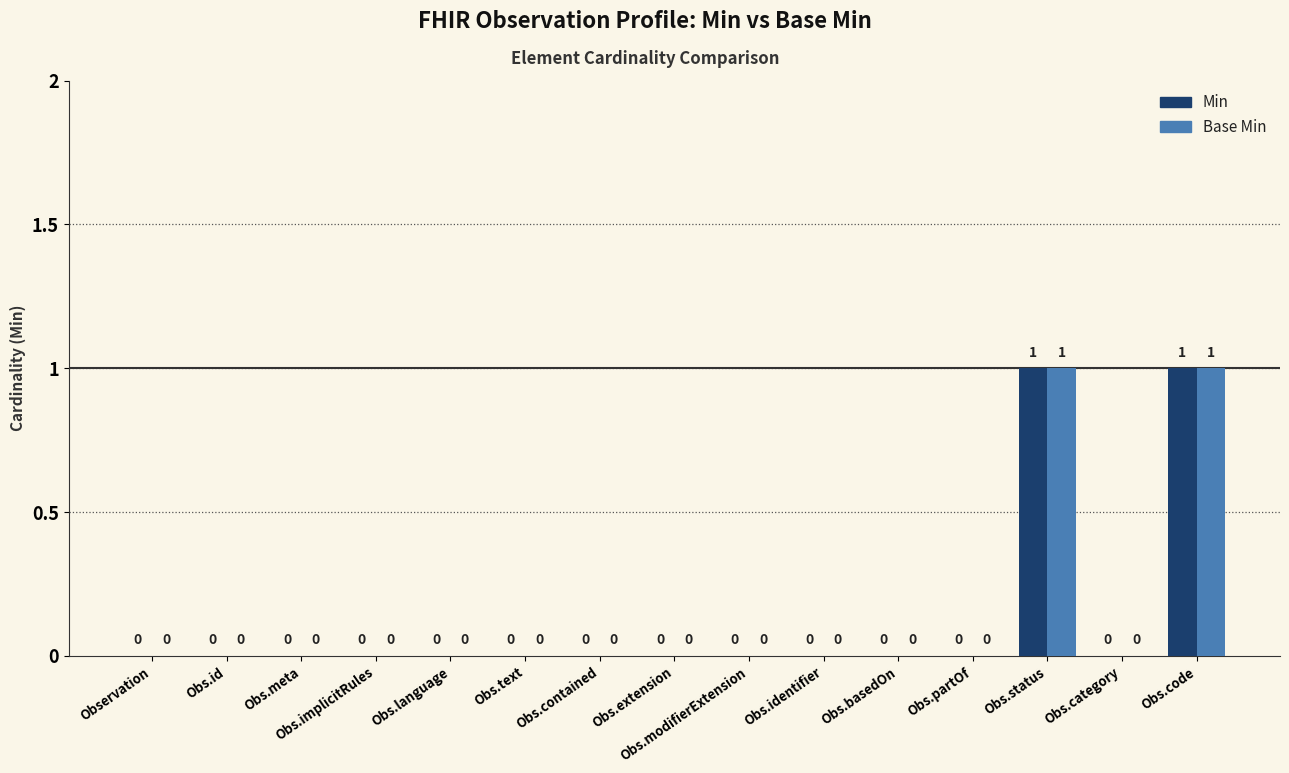

The Base Min series shows 0 at Obs.implicitRules. True or false?

True